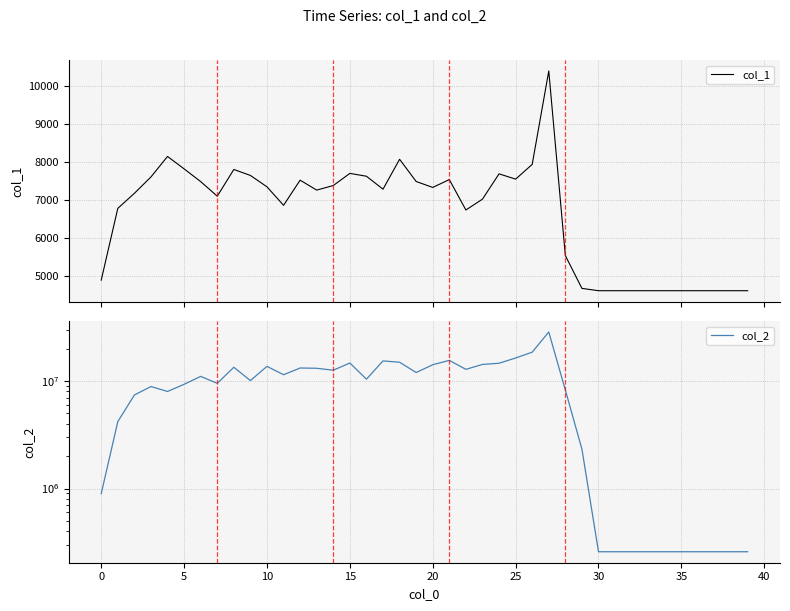

What are all the series names shown in the legend?

col_1, col_2